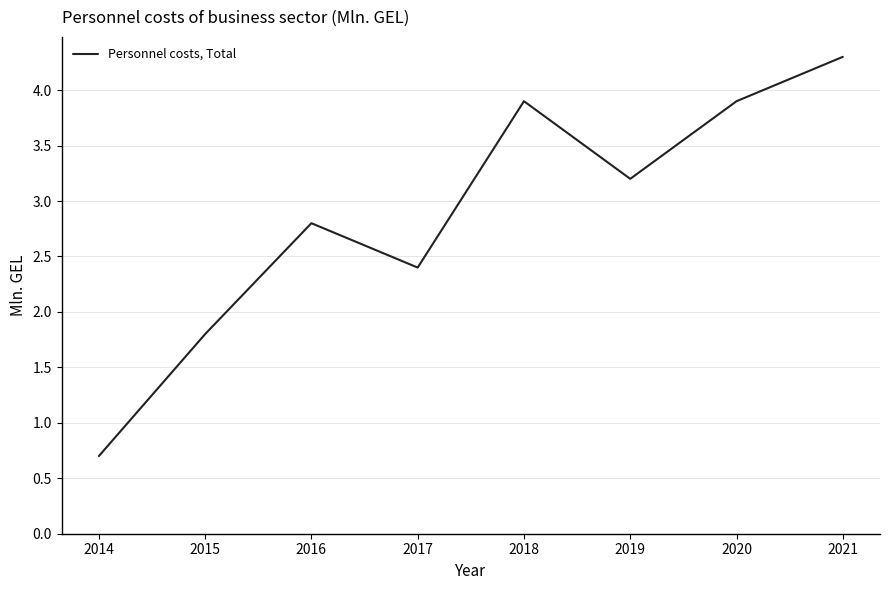

What is the smallest value displayed?

0.7